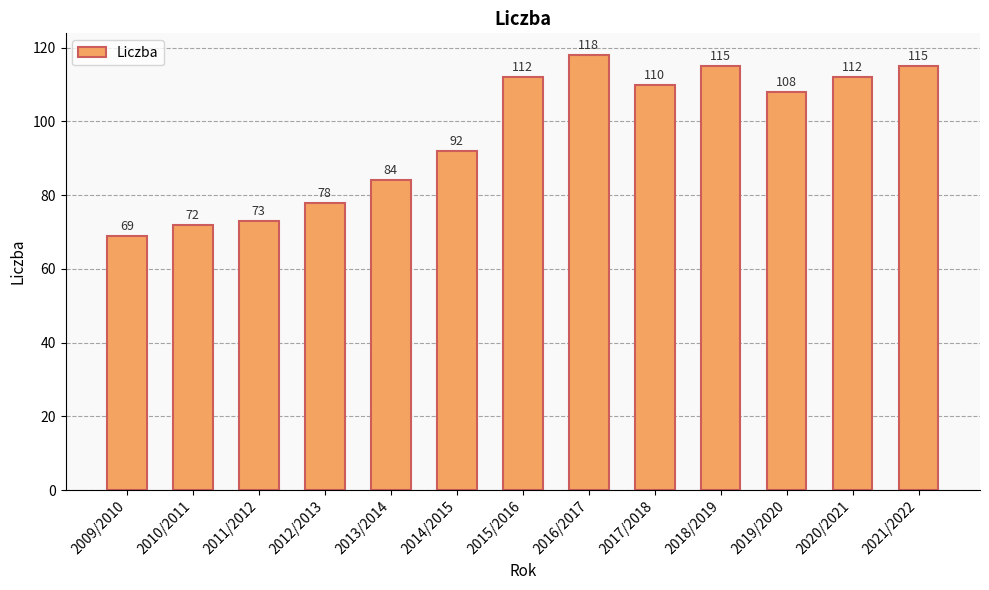

Reading left to right, list all the values displayed in this chart.

2009/2010=69	2010/2011=72	2011/2012=73	2012/2013=78	2013/2014=84	2014/2015=92	2015/2016=112	2016/2017=118	2017/2018=110	2018/2019=115	2019/2020=108	2020/2021=112	2021/2022=115